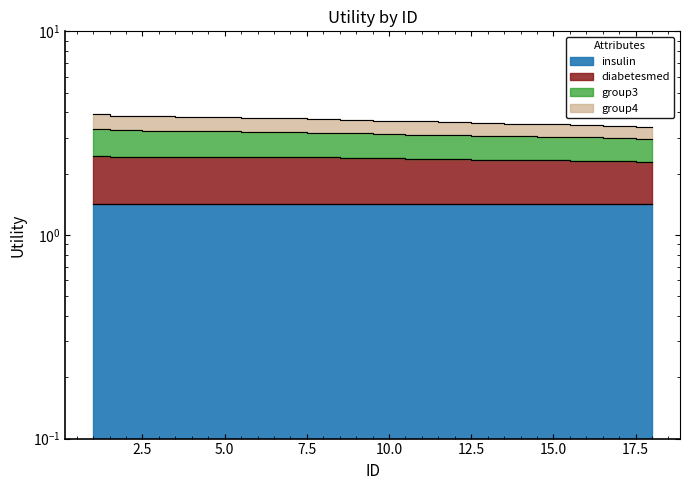

Where does the group4 series first go above 3?

1